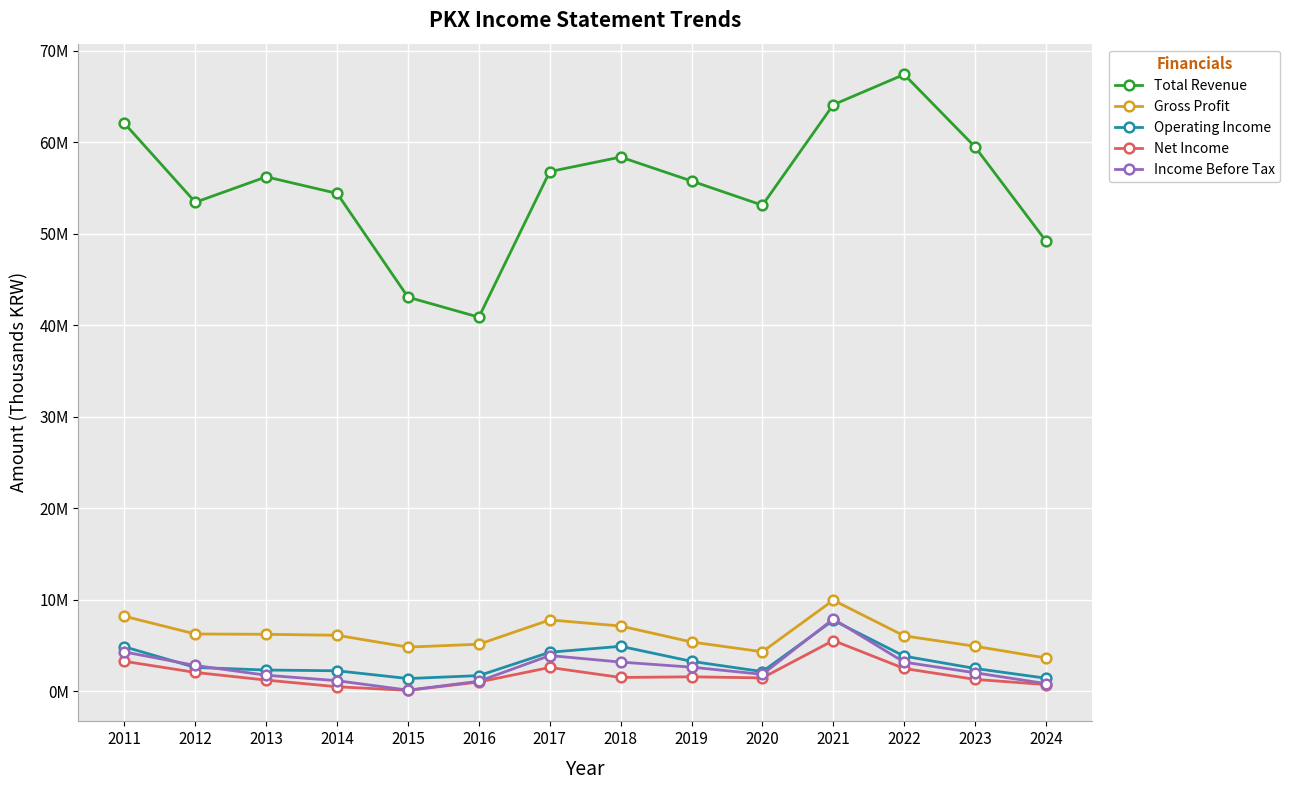

At which label does Operating Income first exceed 2614300?

2011